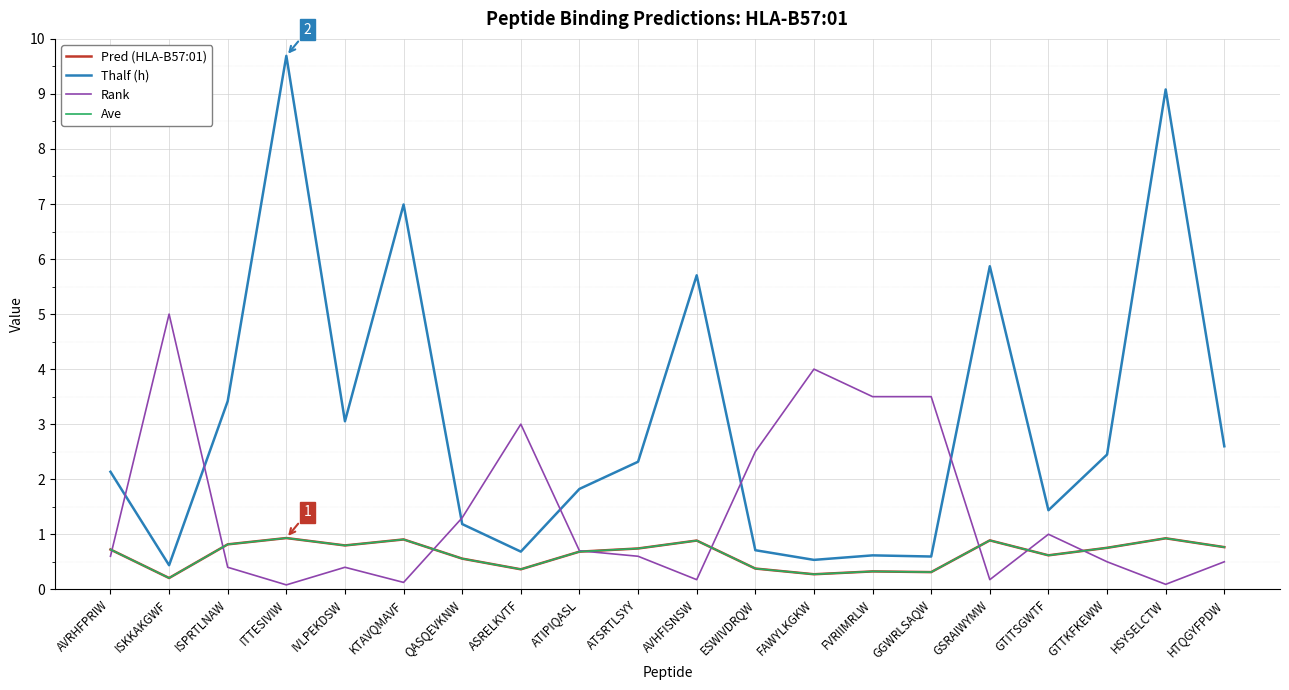

Does the chart display data point markers on the line(s)?

No